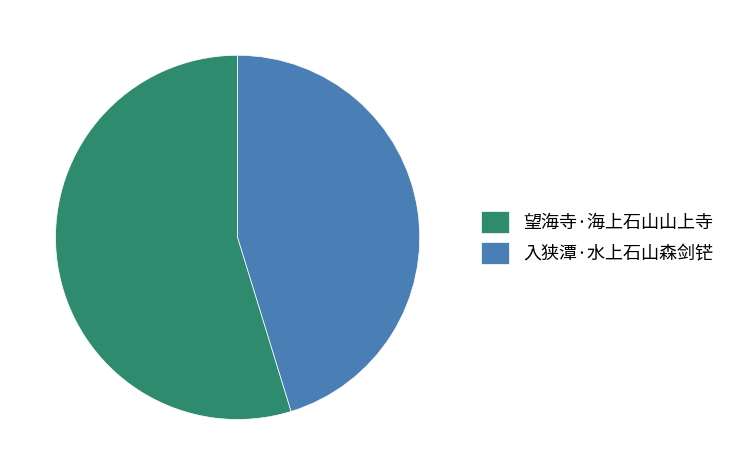

The 入狭潭·水上石山森剑铓 slice represents 45% of the pie. True or false?

True